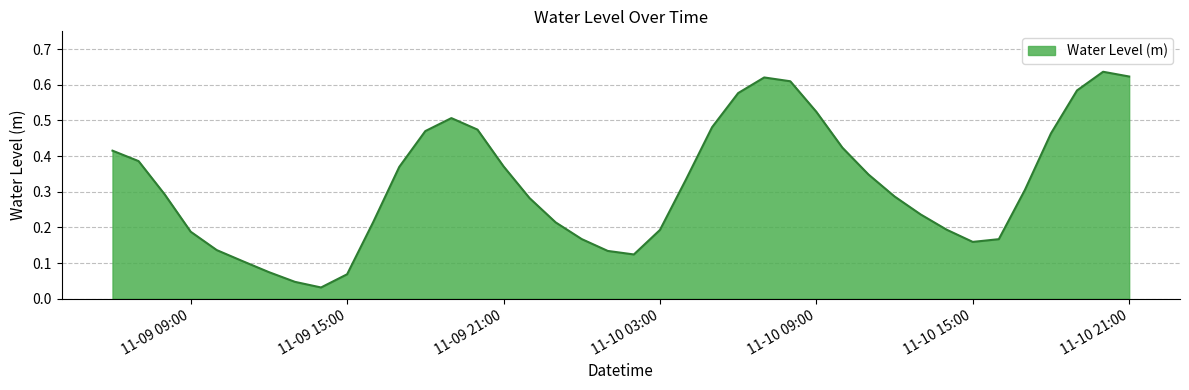

How many distinct data groups are displayed?

1